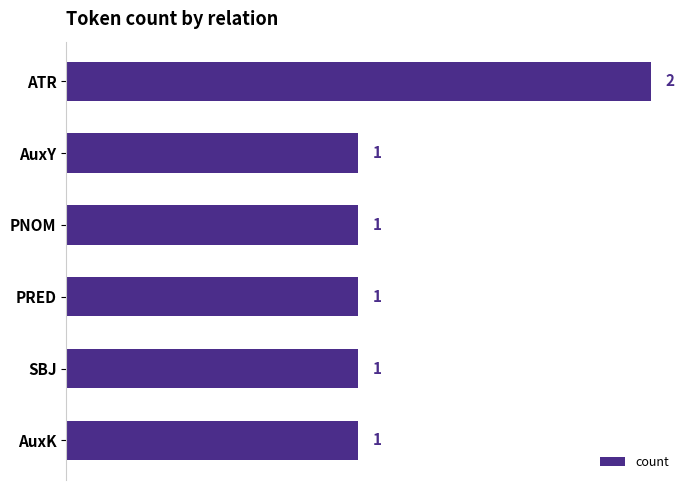

What is the difference between the maximum and minimum values?

1